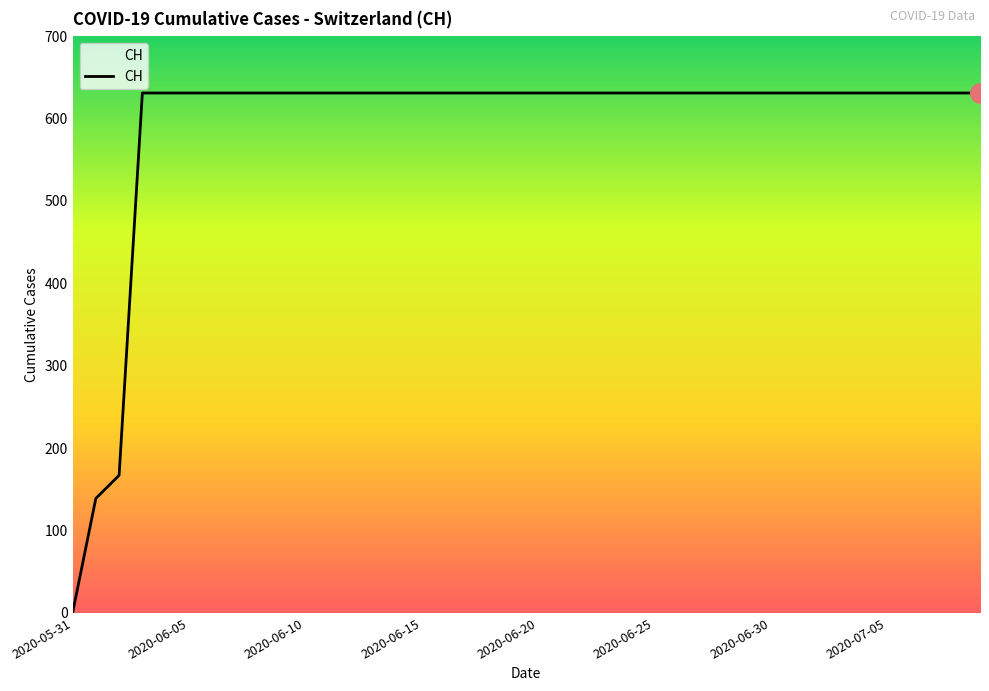

What is the greatest value displayed?

631